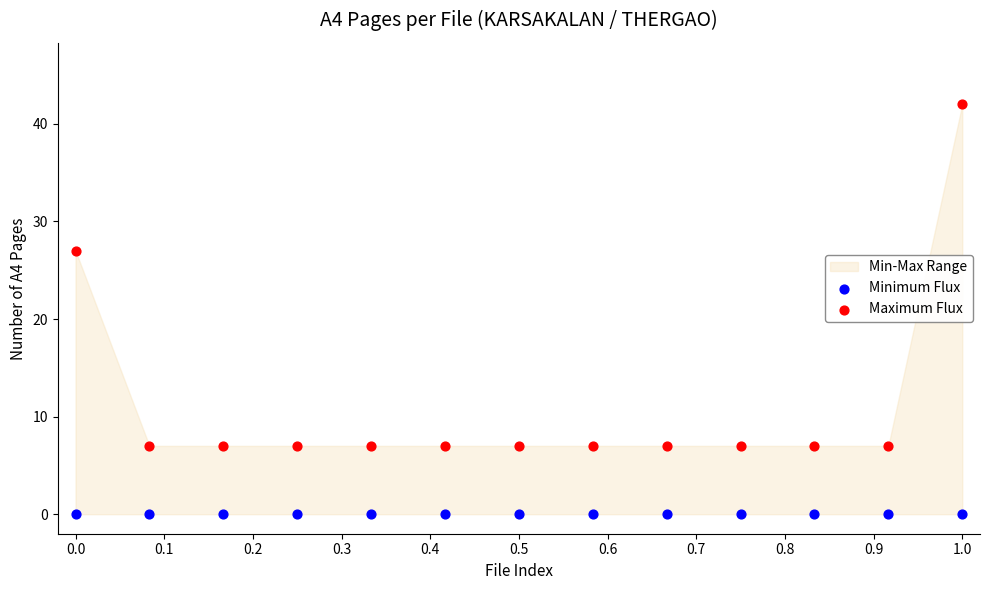

Which series reaches the minimum Y coordinate?

Minimum Flux